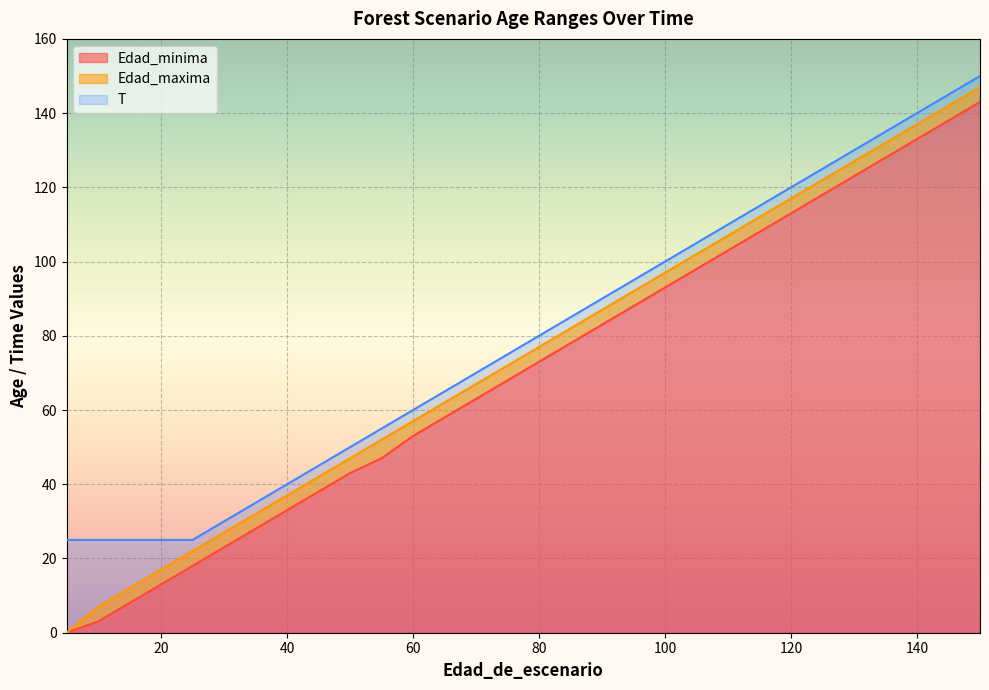

True or false: Edad_minima has more than 2 points higher than both neighbors.

False